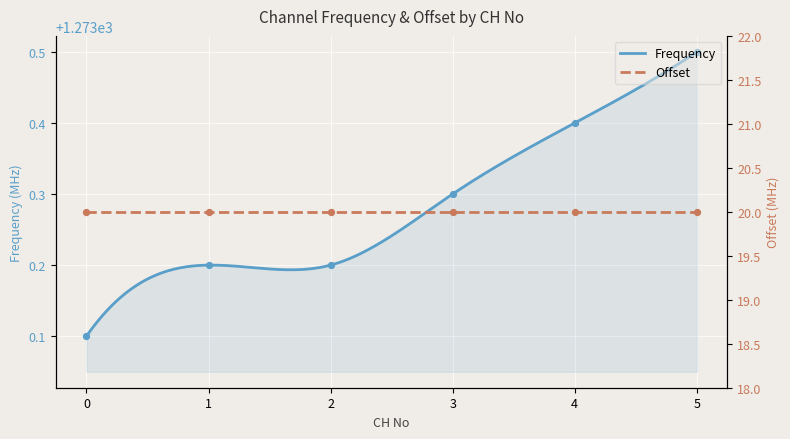

What is the ratio of the value at 4 to the value at 2?

1.0